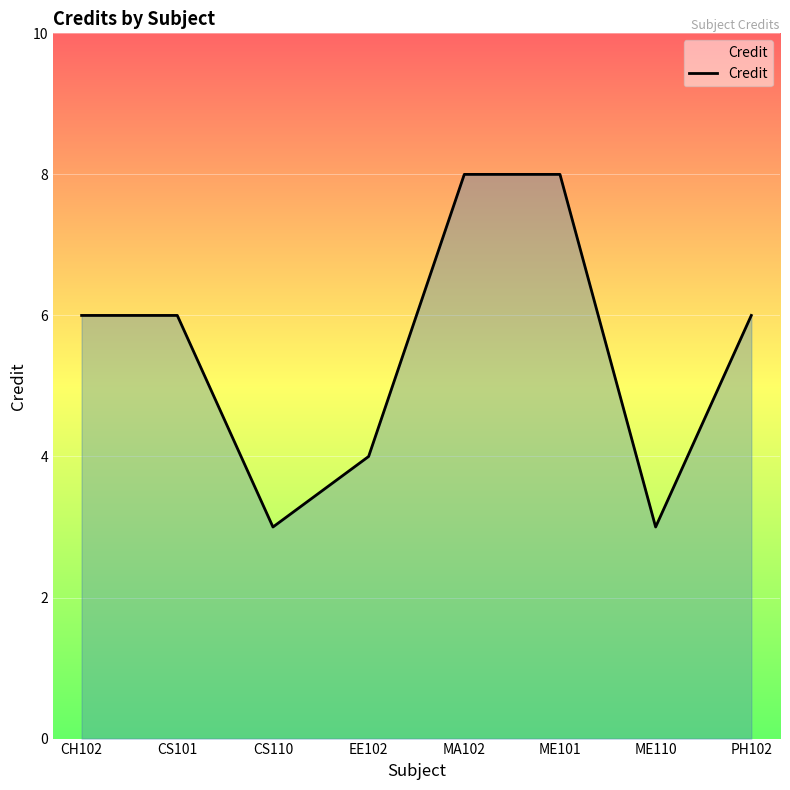

Read the value at PH102.

6